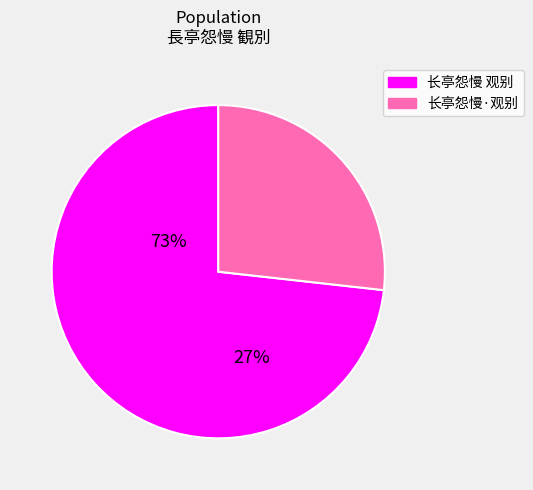

How many slices are in this pie chart?

2